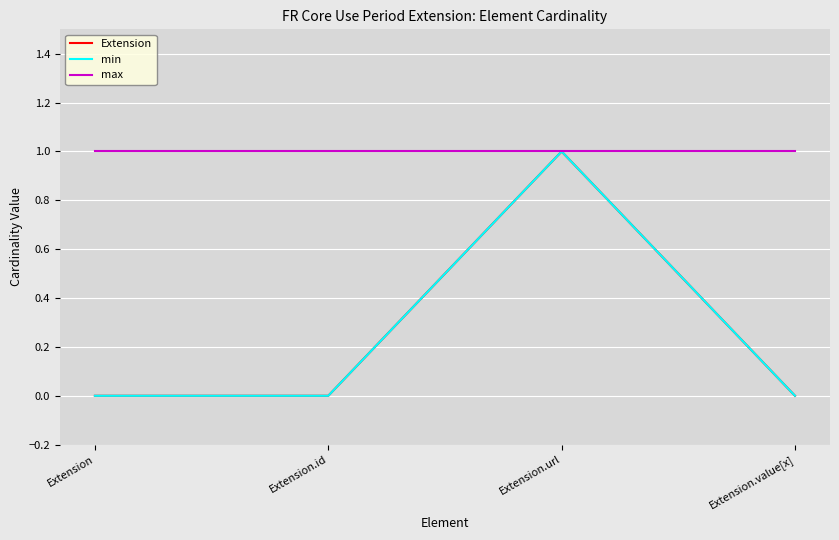

Does the chart have visible grid lines?

Yes